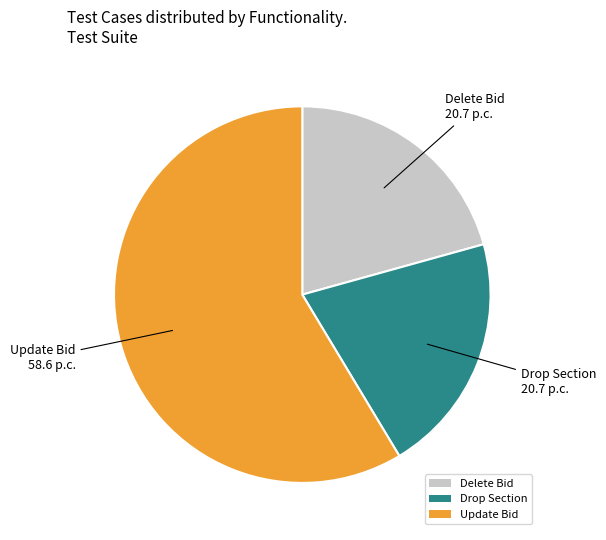

Which category has the biggest portion of the pie?

Update Bid